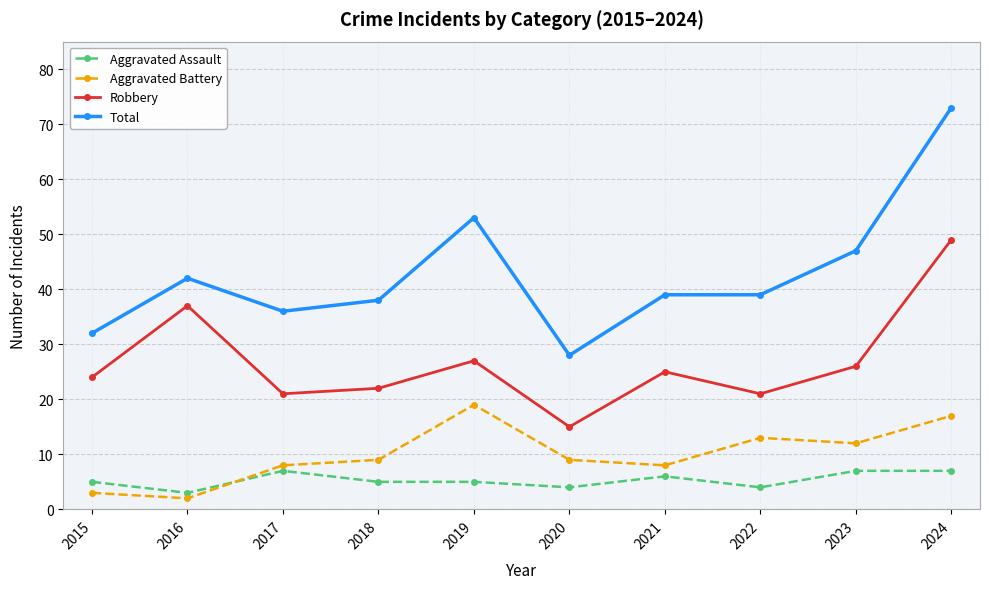

What is the difference between the maximum and minimum values in the Aggravated Battery series?

17